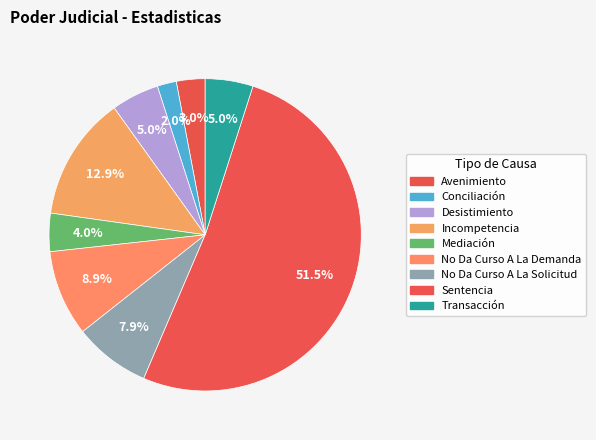

What is the change in value from Incompetencia to No Da Curso A La Solicitud?

-5